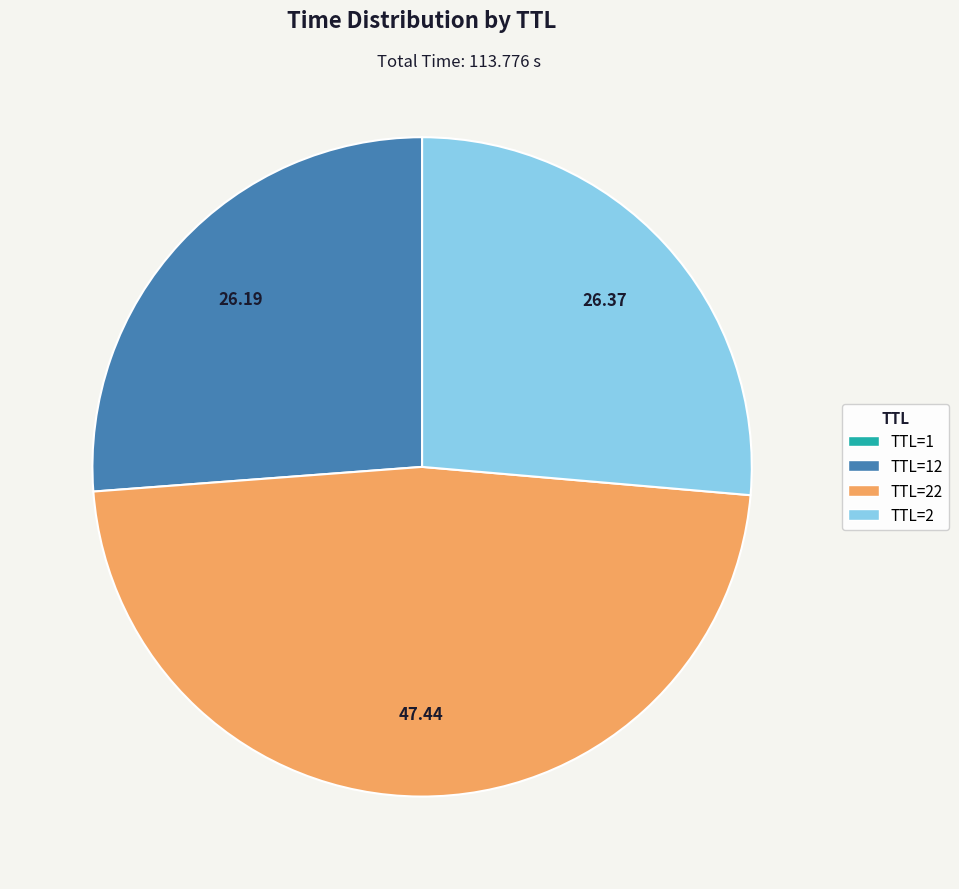

Does any single category account for the majority?

No